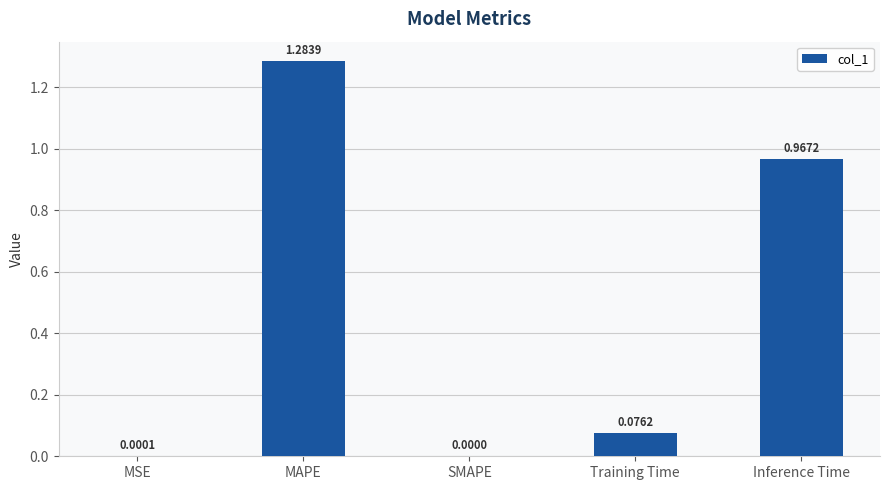

Does the chart contain stacked bars?

No